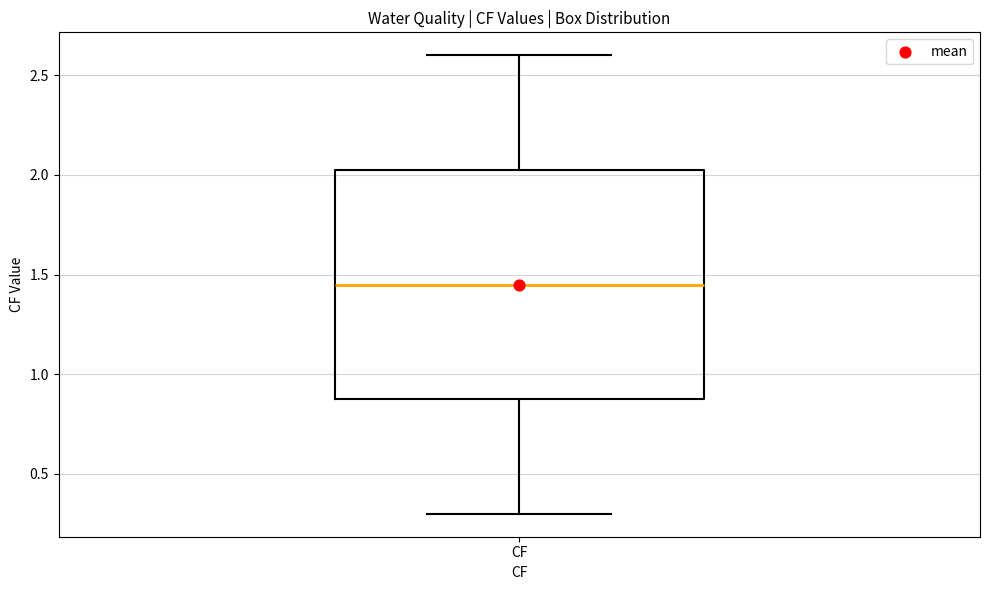

Transcribe this box plot: give where the median line is, the range the box spans, and where the two whiskers end, as read against the y-axis. The values are not printed on the chart, so give them approximately, as read against the axis.

median 1.45, box 0.90 to 2.05, whiskers 0.30 to 2.60